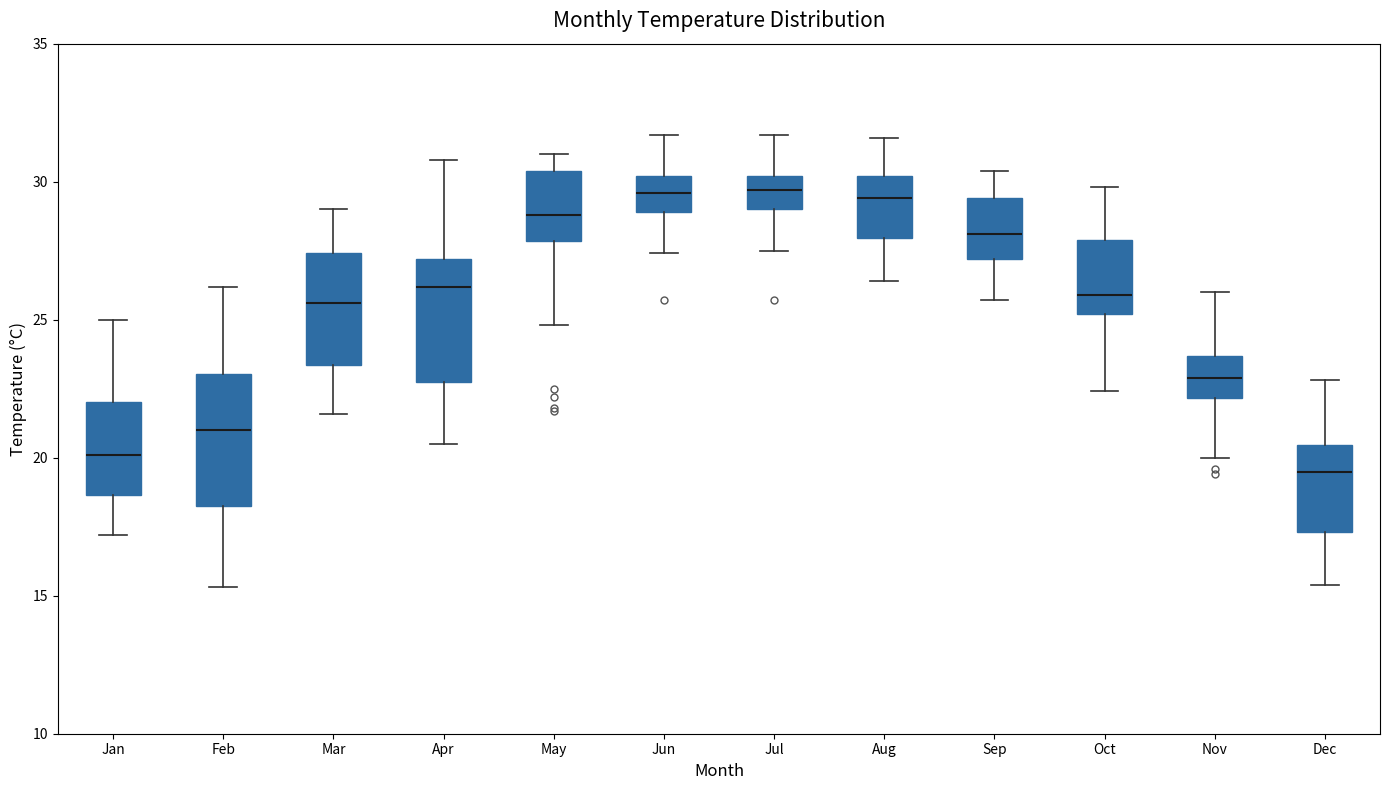

Reading left to right, read every box against the y-axis: the position of its median line, the range the box covers, and the ends of its whiskers. The values are not printed on the chart, so give them approximately, as read against the axis.

Jan: median 20.0, box 18.5 to 22.0, whiskers 17.0 to 25.0
Feb: median 21.0, box 18.5 to 23.0, whiskers 15.5 to 26.0
Mar: median 25.5, box 23.5 to 27.5, whiskers 21.5 to 29.0
Apr: median 26.0, box 23.0 to 27.0, whiskers 20.5 to 31.0
May: median 29.0, box 28.0 to 30.5, whiskers 25.0 to 31.0
Jun: median 29.5, box 29.0 to 30.0, whiskers 27.5 to 31.5
Jul: median 29.5, box 29.0 to 30.0, whiskers 27.5 to 31.5
Aug: median 29.5, box 28.0 to 30.0, whiskers 26.5 to 31.5
Sep: median 28.0, box 27.0 to 29.5, whiskers 25.5 to 30.5
Oct: median 26.0, box 25.0 to 28.0, whiskers 22.5 to 30.0
Nov: median 23.0, box 22.0 to 23.5, whiskers 20.0 to 26.0
Dec: median 19.5, box 17.5 to 20.5, whiskers 15.5 to 23.0